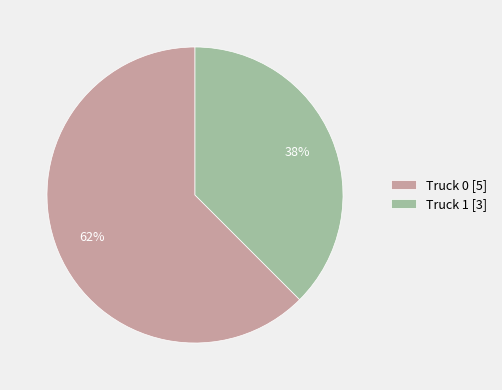

To the nearest percent, what is the combined percentage of Truck 1 [3] and Truck 0 [5]?

100%